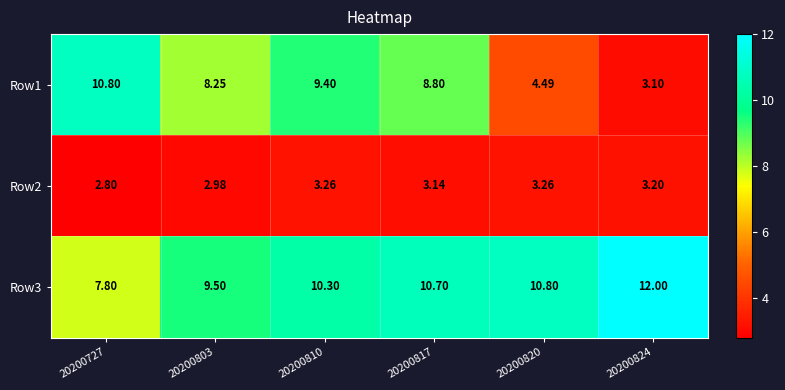

Which series has the largest total across all categories?

Row3